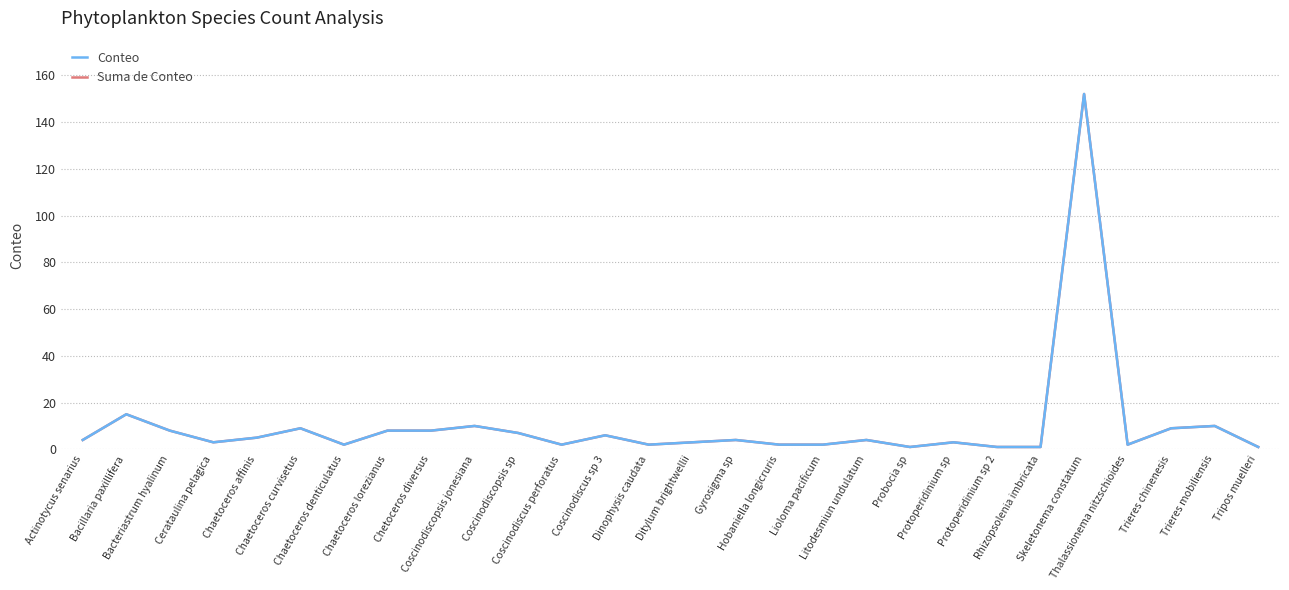

True or false: Conteo has a value of 12 at Chaetoceros curvisetus.

False